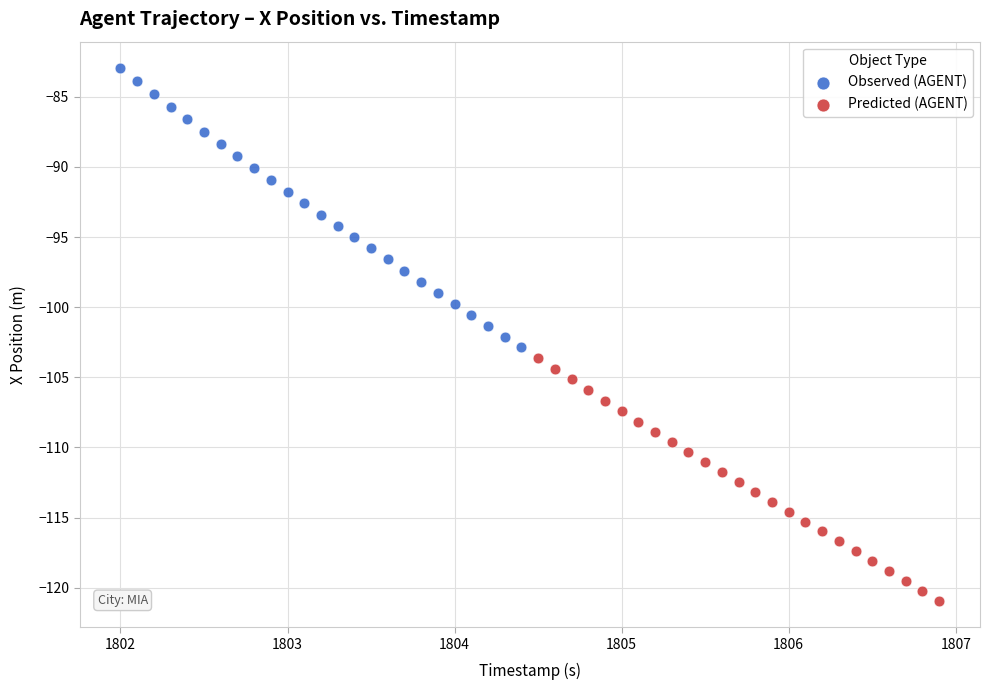

Which series has the widest spread of Y values?

Observed (AGENT)